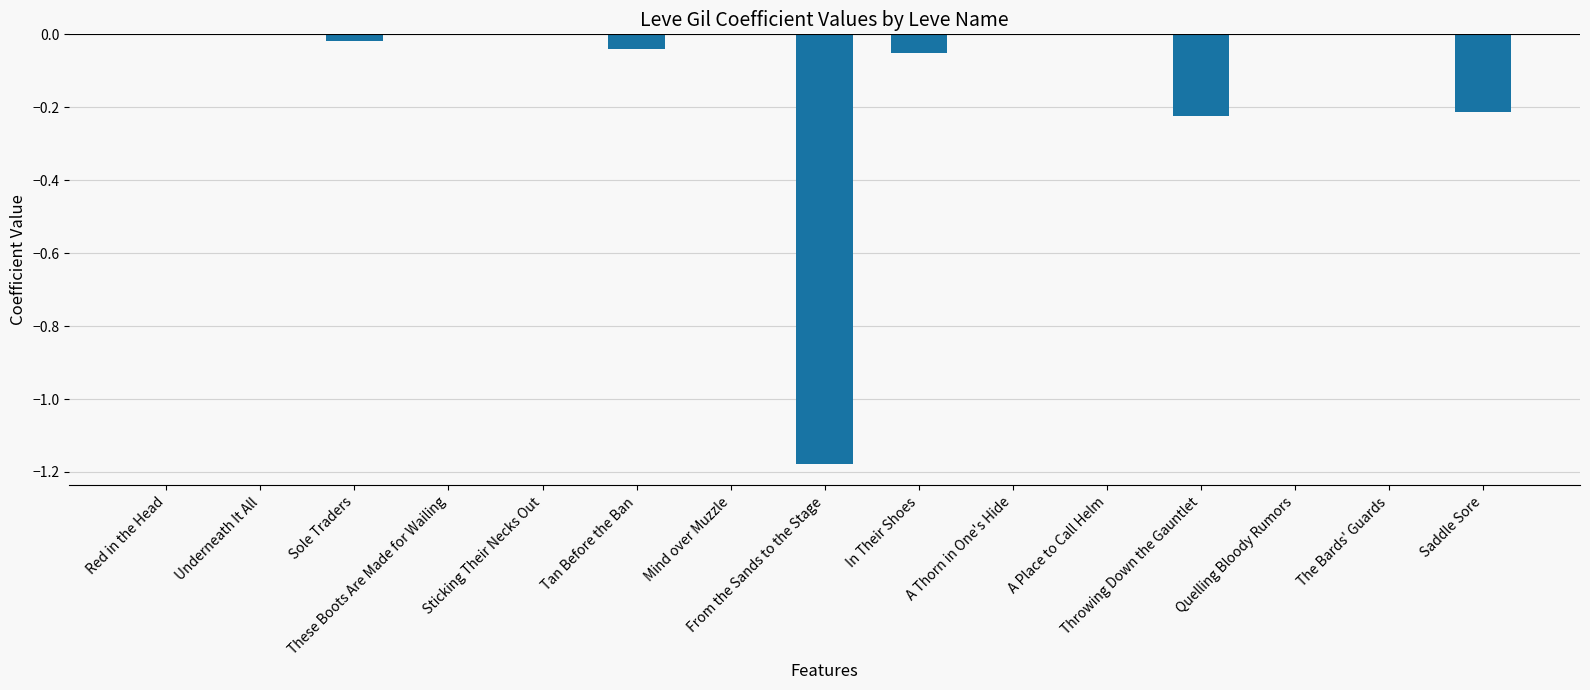

What is the sum of all values?

-1.7